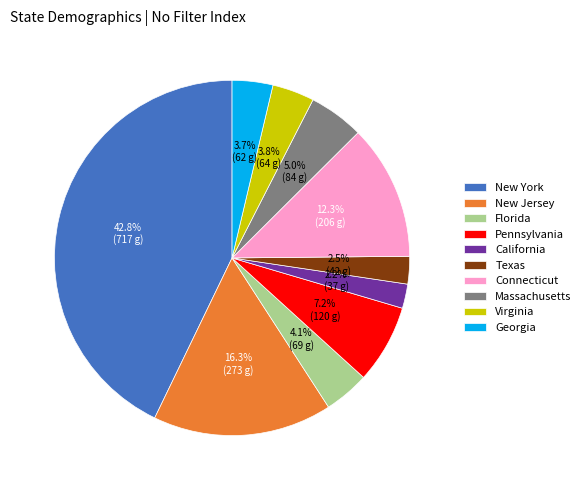

Is New York the majority of the pie?

No